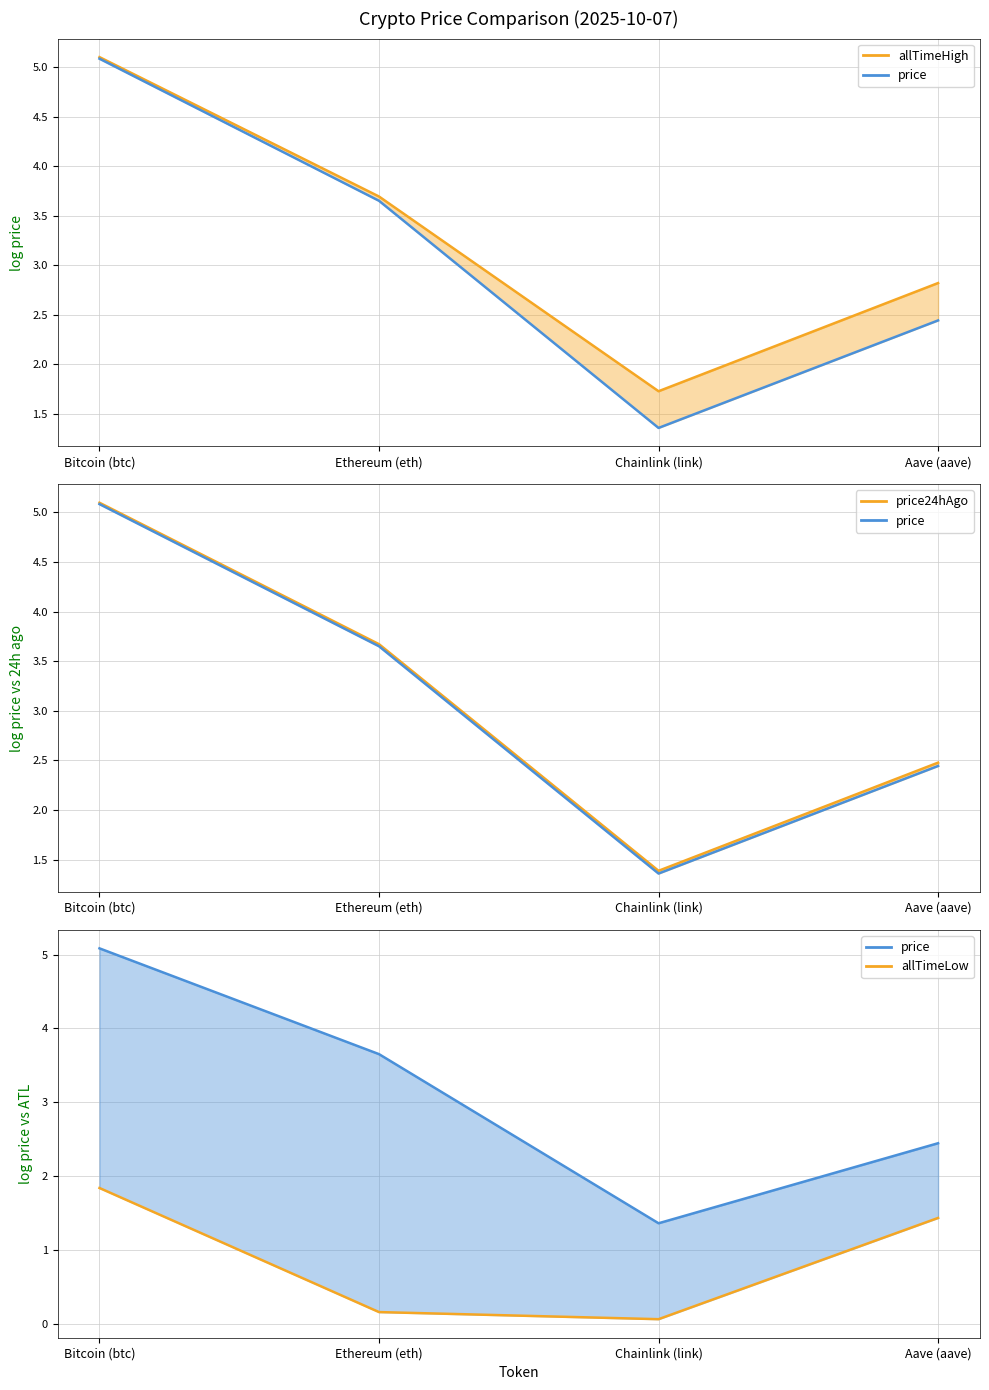

True or false: allTimeLow has more than 0 interior local peaks.

False